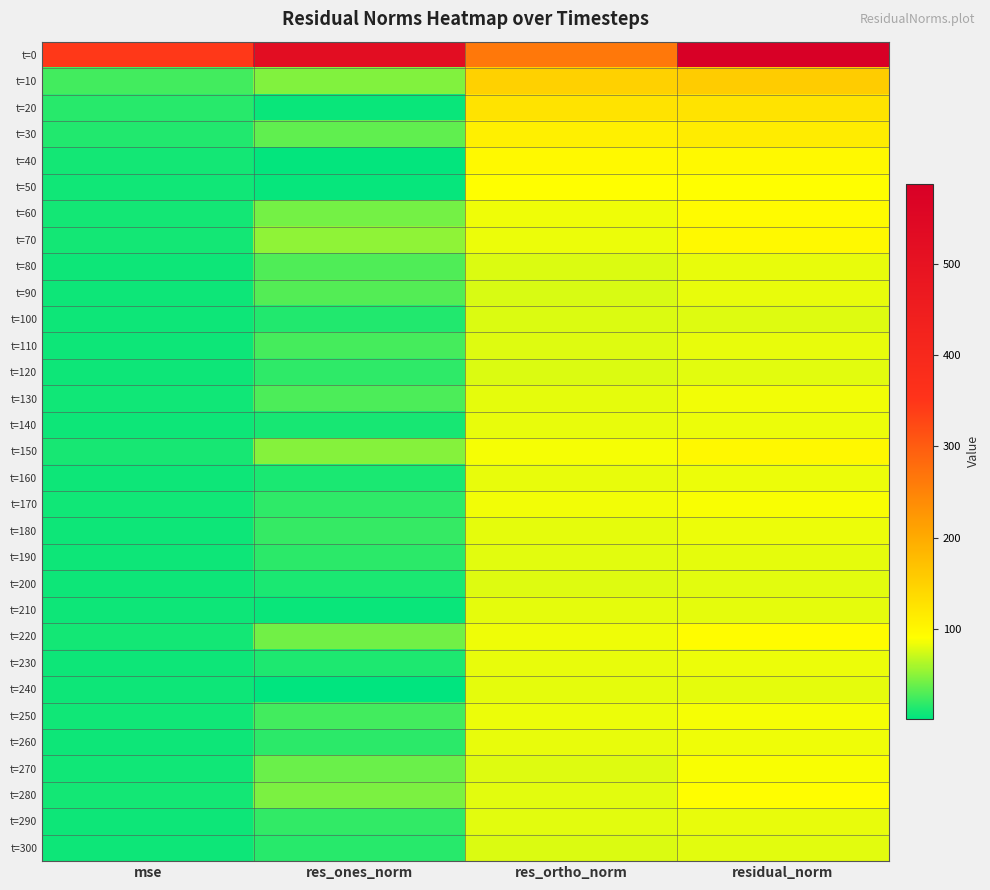

Reading left to right, transcribe all the data shown in this chart.

t=0: mse=344.8	res_ones_norm=524.6	res_ortho_norm=263.8	residual_norm=587.2
t=10: mse=24.6	res_ones_norm=47.1	res_ortho_norm=149.7	residual_norm=156.9
t=20: mse=15.8	res_ones_norm=5.9	res_ortho_norm=125.6	residual_norm=125.8
t=30: mse=13.1	res_ones_norm=35.1	res_ortho_norm=108.8	residual_norm=114.3
t=40: mse=9.3	res_ones_norm=3.4	res_ortho_norm=96.5	residual_norm=96.6
t=50: mse=8.2	res_ones_norm=4.6	res_ortho_norm=90.4	residual_norm=90.5
t=60: mse=9.0	res_ones_norm=42.4	res_ortho_norm=84.6	residual_norm=94.7
t=70: mse=9.4	res_ones_norm=50.9	res_ortho_norm=82.8	residual_norm=97.2
t=80: mse=6.8	res_ones_norm=29.0	res_ortho_norm=77.2	residual_norm=82.5
t=90: mse=6.8	res_ones_norm=30.2	res_ortho_norm=76.5	residual_norm=82.3
t=100: mse=6.1	res_ones_norm=13.1	res_ortho_norm=77.2	residual_norm=78.3
t=110: mse=6.8	res_ones_norm=26.1	res_ortho_norm=78.2	residual_norm=82.5
t=120: mse=6.3	res_ones_norm=18.1	res_ortho_norm=77.4	residual_norm=79.5
t=130: mse=7.4	res_ones_norm=27.8	res_ortho_norm=81.5	residual_norm=86.1
t=140: mse=6.9	res_ones_norm=10.6	res_ortho_norm=82.3	residual_norm=83.0
t=150: mse=9.7	res_ones_norm=47.3	res_ortho_norm=86.2	residual_norm=98.3
t=160: mse=6.9	res_ones_norm=11.0	res_ortho_norm=82.0	residual_norm=82.8
t=170: mse=7.7	res_ones_norm=17.7	res_ortho_norm=85.9	residual_norm=87.7
t=180: mse=7.0	res_ones_norm=20.1	res_ortho_norm=81.4	residual_norm=83.8
t=190: mse=6.6	res_ones_norm=16.8	res_ortho_norm=79.4	residual_norm=81.2
t=200: mse=6.4	res_ones_norm=11.2	res_ortho_norm=79.2	residual_norm=79.9
t=210: mse=6.6	res_ones_norm=4.9	res_ortho_norm=81.1	residual_norm=81.3
t=220: mse=8.9	res_ones_norm=40.9	res_ortho_norm=84.8	residual_norm=94.1
t=230: mse=6.9	res_ones_norm=12.4	res_ortho_norm=82.1	residual_norm=83.1
t=240: mse=6.5	res_ones_norm=1.5	res_ortho_norm=80.5	residual_norm=80.5
t=250: mse=7.5	res_ones_norm=25.3	res_ortho_norm=83.1	residual_norm=86.9
t=260: mse=7.1	res_ones_norm=16.4	res_ortho_norm=82.5	residual_norm=84.1
t=270: mse=7.7	res_ones_norm=38.3	res_ortho_norm=79.1	residual_norm=87.9
t=280: mse=8.4	res_ones_norm=44.3	res_ortho_norm=80.3	residual_norm=91.7
t=290: mse=6.7	res_ones_norm=19.4	res_ortho_norm=79.8	residual_norm=82.1
t=300: mse=6.3	res_ones_norm=15.9	res_ortho_norm=77.8	residual_norm=79.4